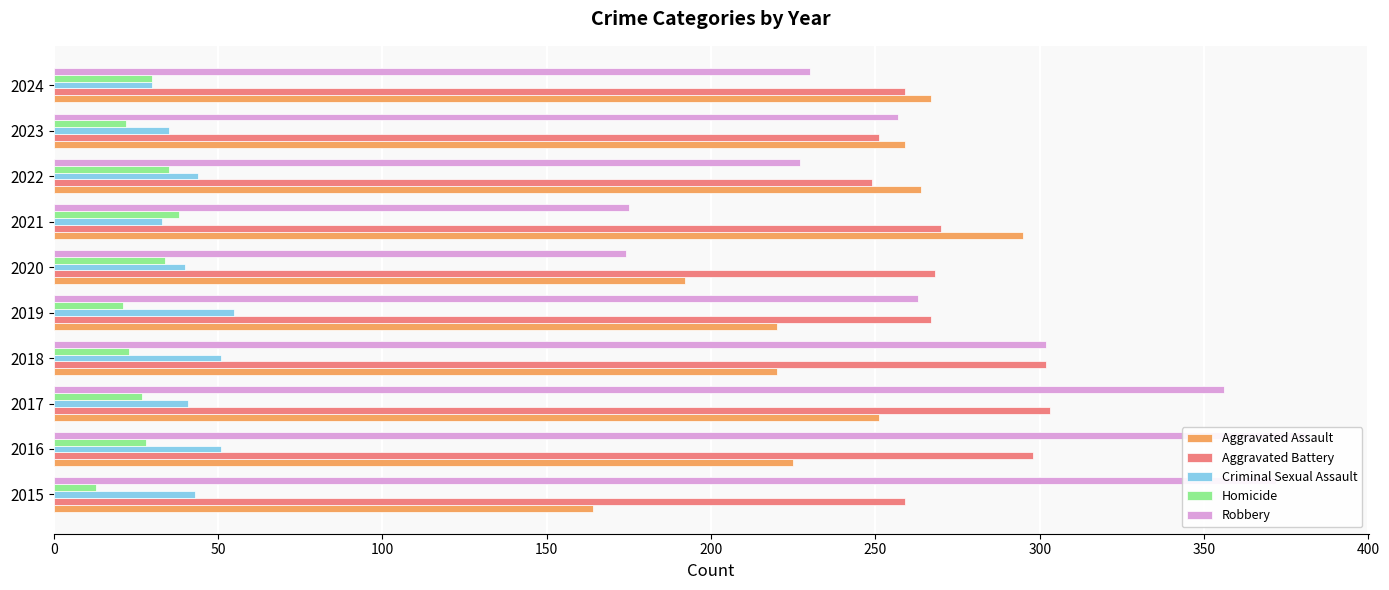

How many bars are there in each group?

5